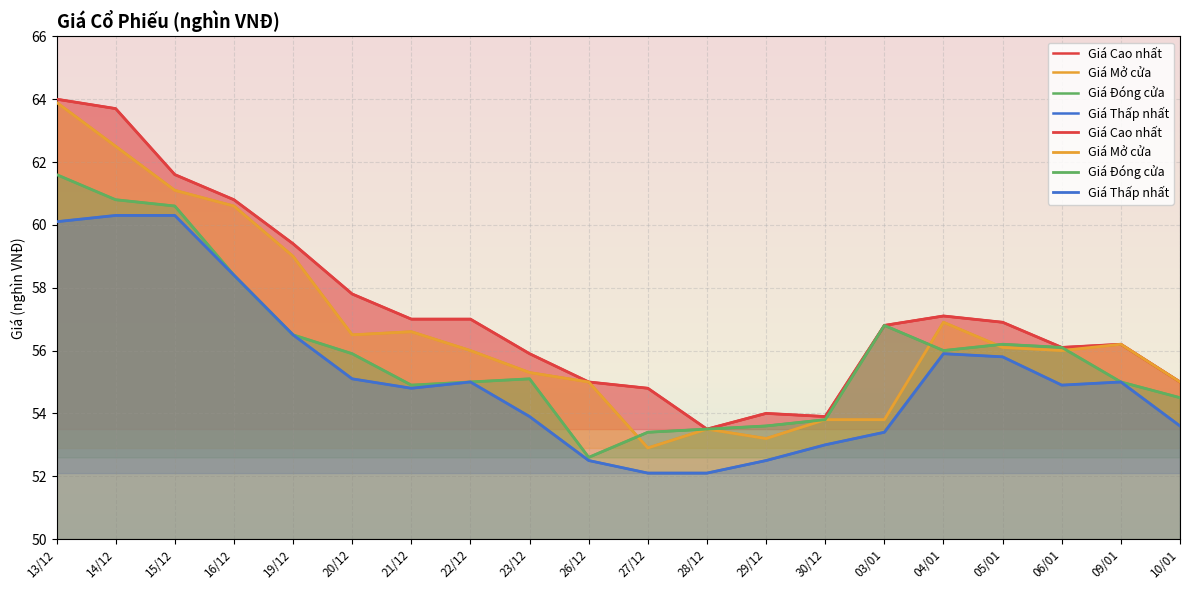

What is the difference between the maximum and minimum values in the Giá Mở cửa series?

11.0